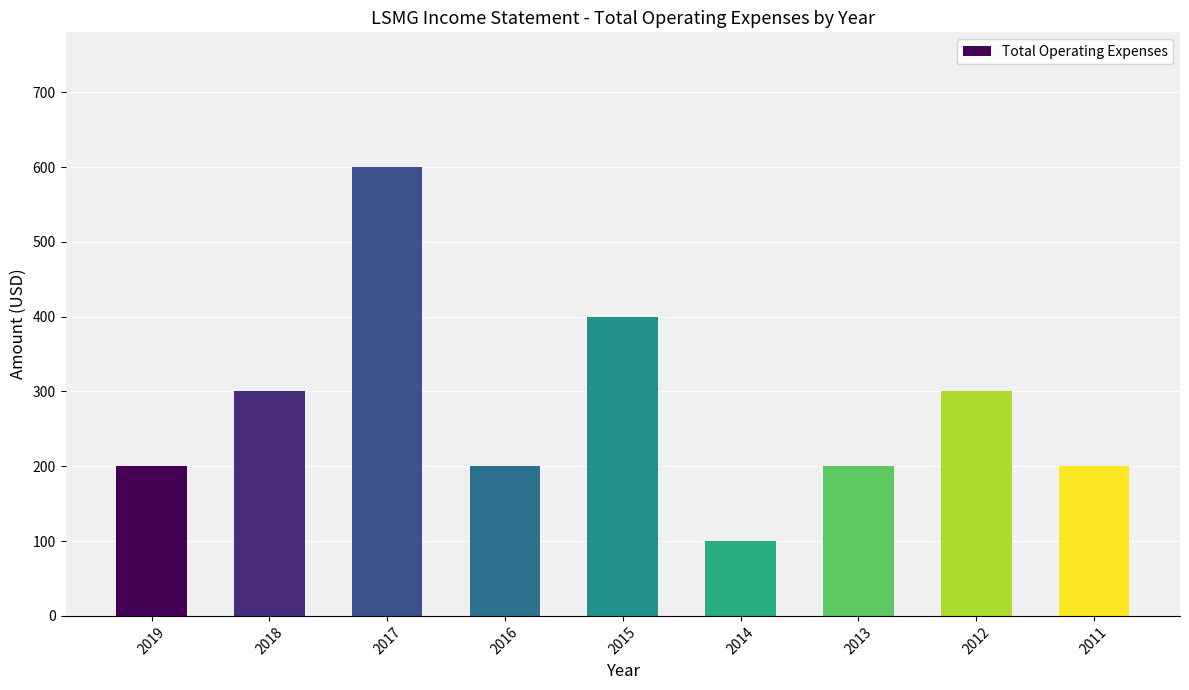

What is the difference between the second highest and second lowest values?

200